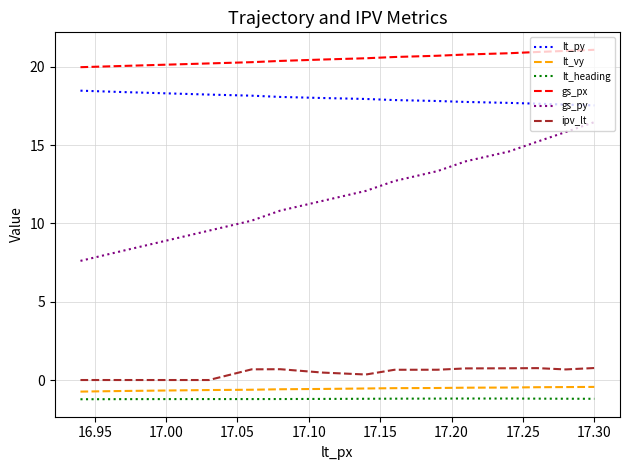

What is the difference between the maximum and minimum values in the lt_py series?

0.9